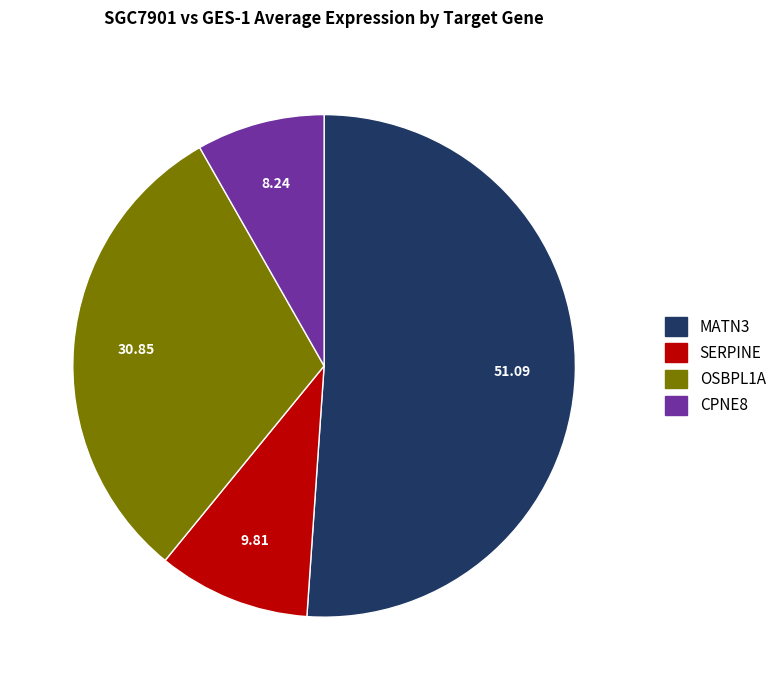

Rank the categories by value from highest to lowest.

MATN3, OSBPL1A, SERPINE, CPNE8